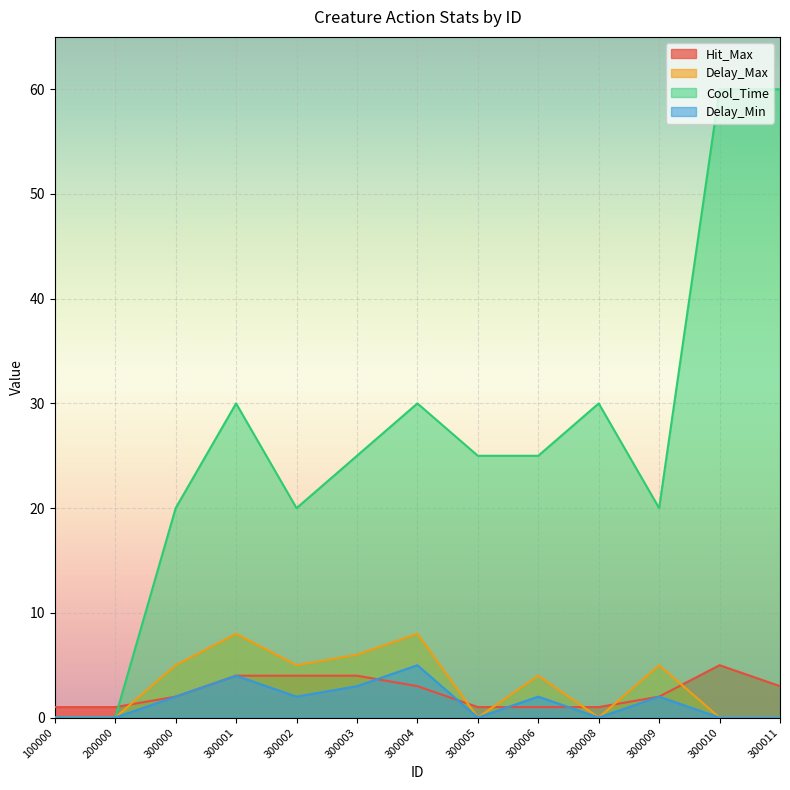

What is the difference between the highest and lowest values at 300006?

24